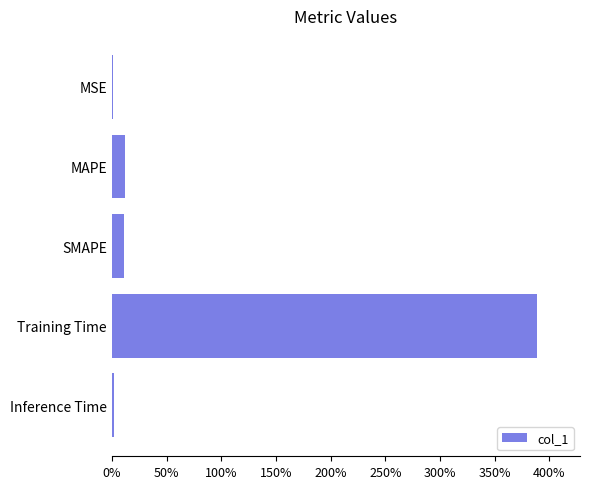

Are the bars horizontal?

Yes